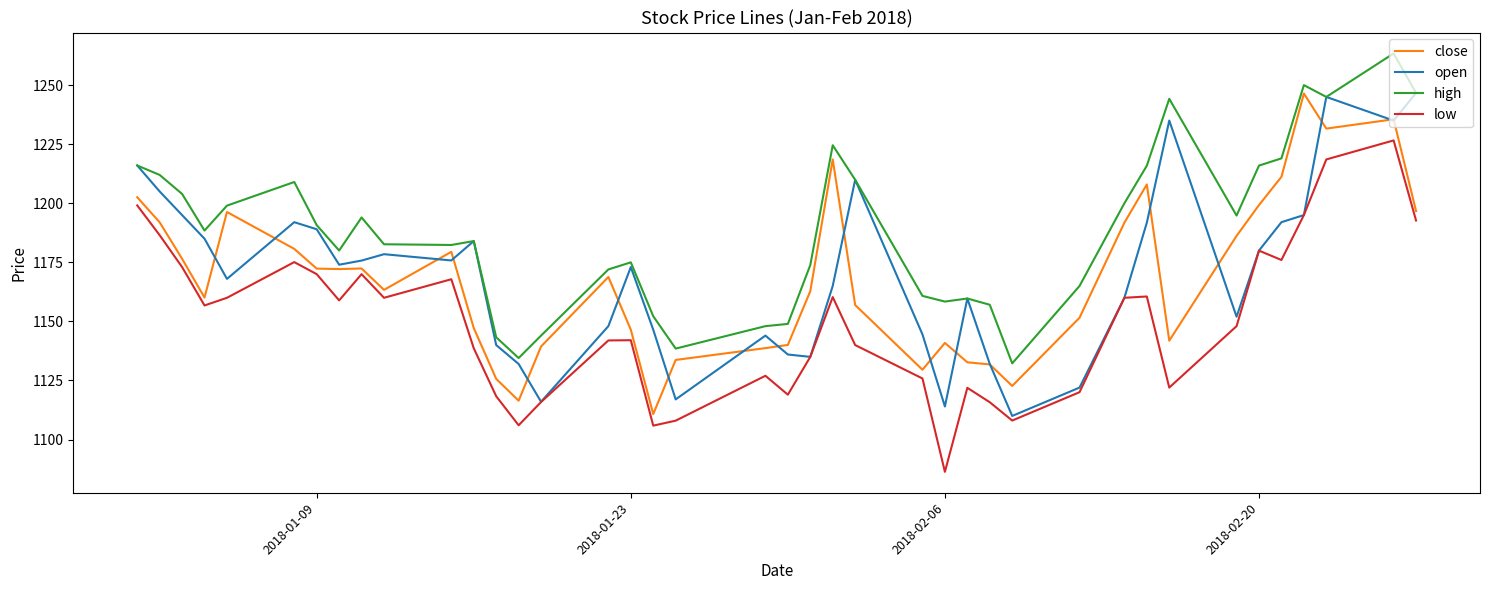

True or false: close and low intersect in this chart.

False